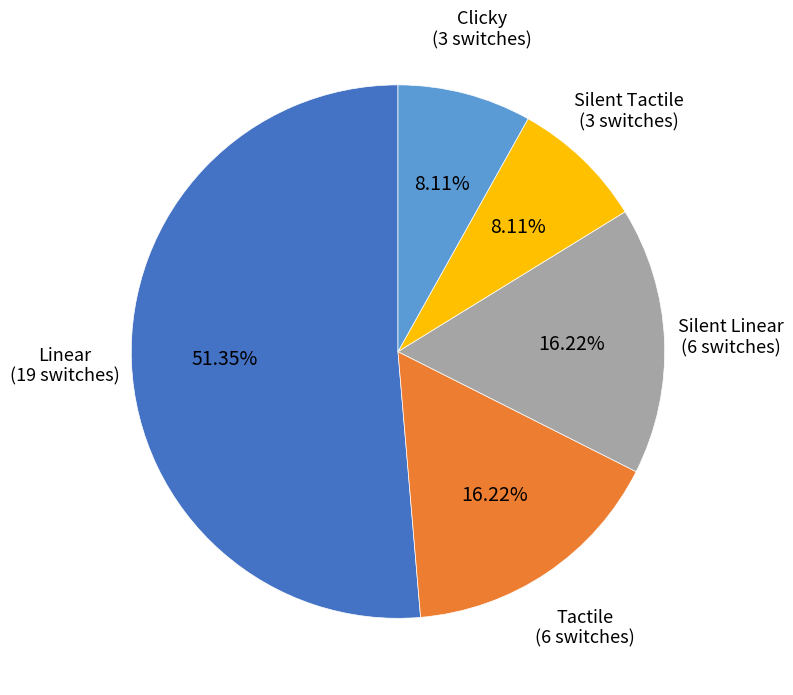

Does any single category account for the majority?

Yes